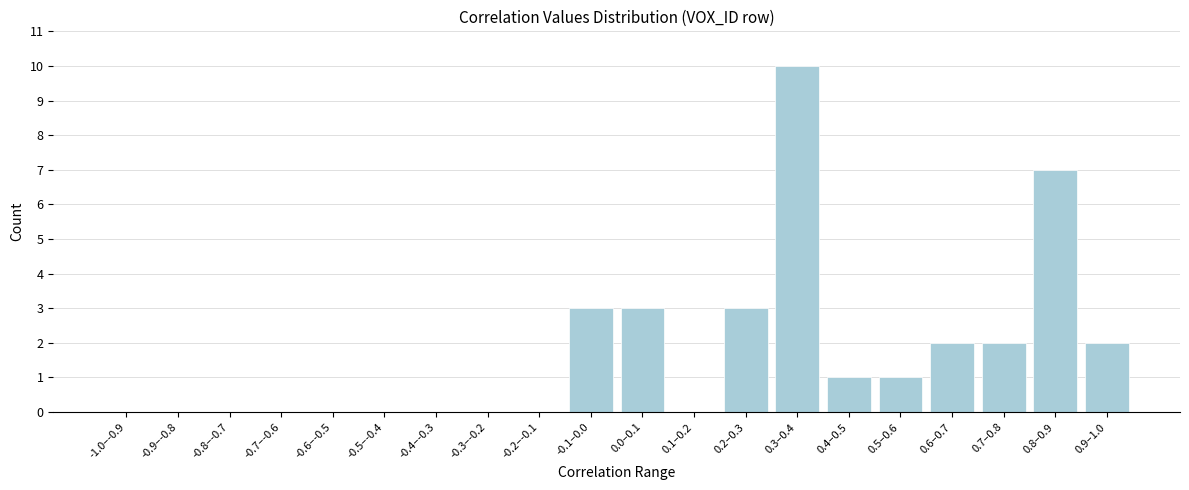

Reading left to right, list all the values displayed in this chart.

-1.0–-0.9=0	-0.9–-0.8=0	-0.8–-0.7=0	-0.7–-0.6=0	-0.6–-0.5=0	-0.5–-0.4=0	-0.4–-0.3=0	-0.3–-0.2=0	-0.2–-0.1=0	-0.1–0.0=3	0.0–0.1=3	0.1–0.2=0	0.2–0.3=3	0.3–0.4=10	0.4–0.5=1	0.5–0.6=1	0.6–0.7=2	0.7–0.8=2	0.8–0.9=7	0.9–1.0=2